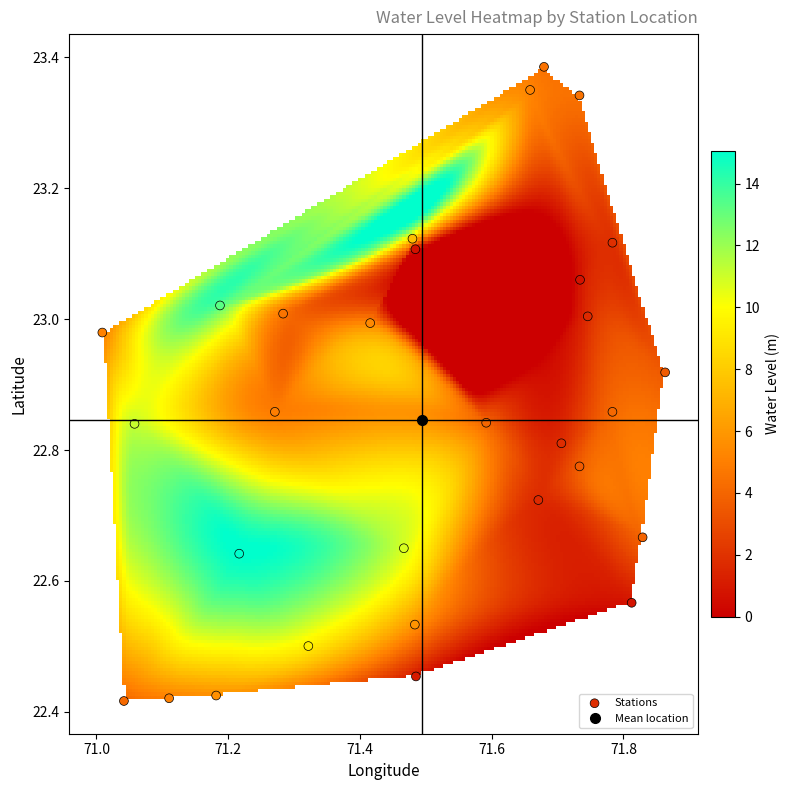

What is the range of X values (max minus min)?

0.9